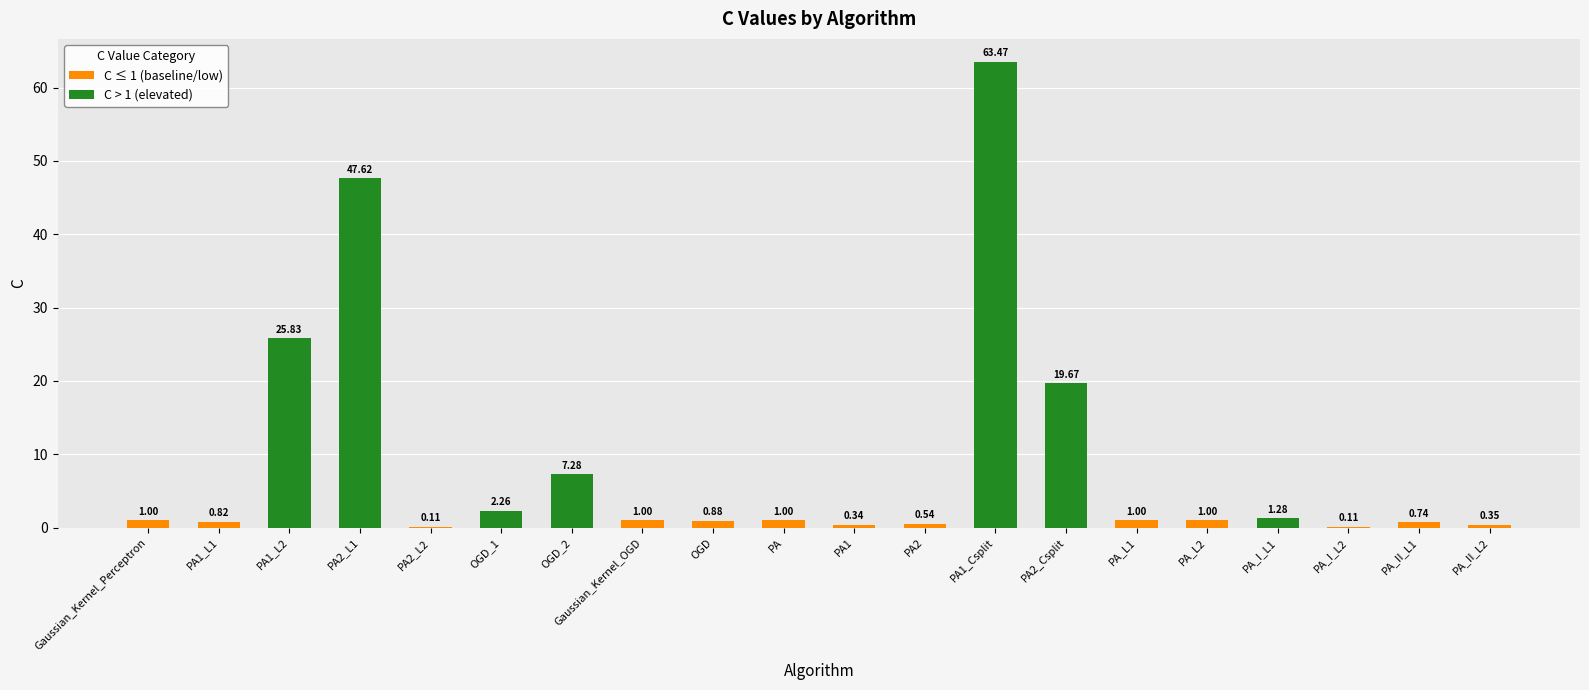

Reading left to right, list all the values displayed in this chart.

Gaussian_Kernel_Perceptron=1.0	PA1_L1=0.8	PA1_L2=25.8	PA2_L1=47.6	PA2_L2=0.1	OGD_1=2.3	OGD_2=7.3	Gaussian_Kernel_OGD=1.0	OGD=0.9	PA=1.0	PA1=0.3	PA2=0.5	PA1_Csplit=63.5	PA2_Csplit=19.7	PA_L1=1.0	PA_L2=1.0	PA_I_L1=1.3	PA_I_L2=0.1	PA_II_L1=0.7	PA_II_L2=0.4